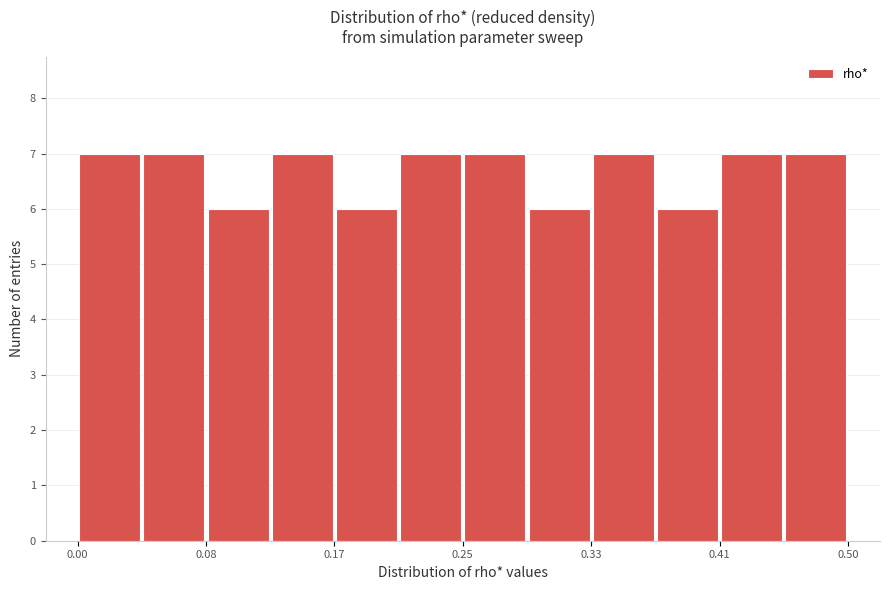

Reading left to right, transcribe this chart: for each bar, give the range it covers on the x-axis and its height. Neither the bar edges nor the heights are printed on the chart, so give them approximately, as read against the axes.

0.00 to 0.04: 7
0.04 to 0.08: 7
0.08 to 0.12: 6
0.12 to 0.17: 7
0.17 to 0.21: 6
0.21 to 0.25: 7
0.25 to 0.29: 7
0.29 to 0.33: 6
0.33 to 0.37: 7
0.37 to 0.41: 6
0.41 to 0.45: 7
0.45 to 0.50: 7